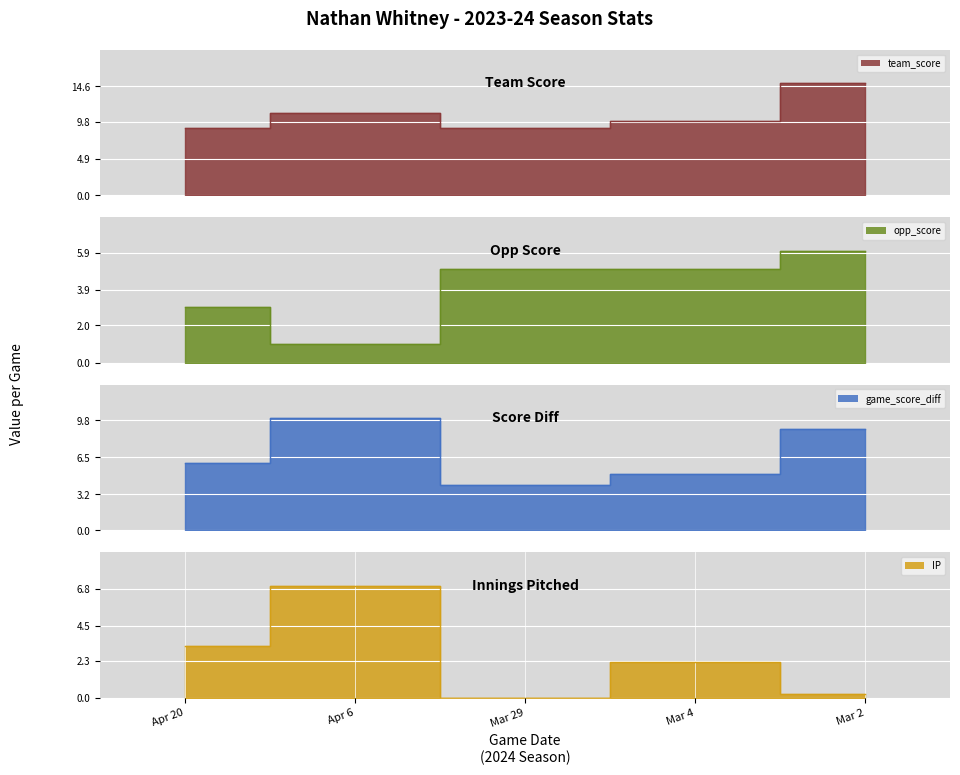

How many interior local valleys does the game_score_diff series have?

1